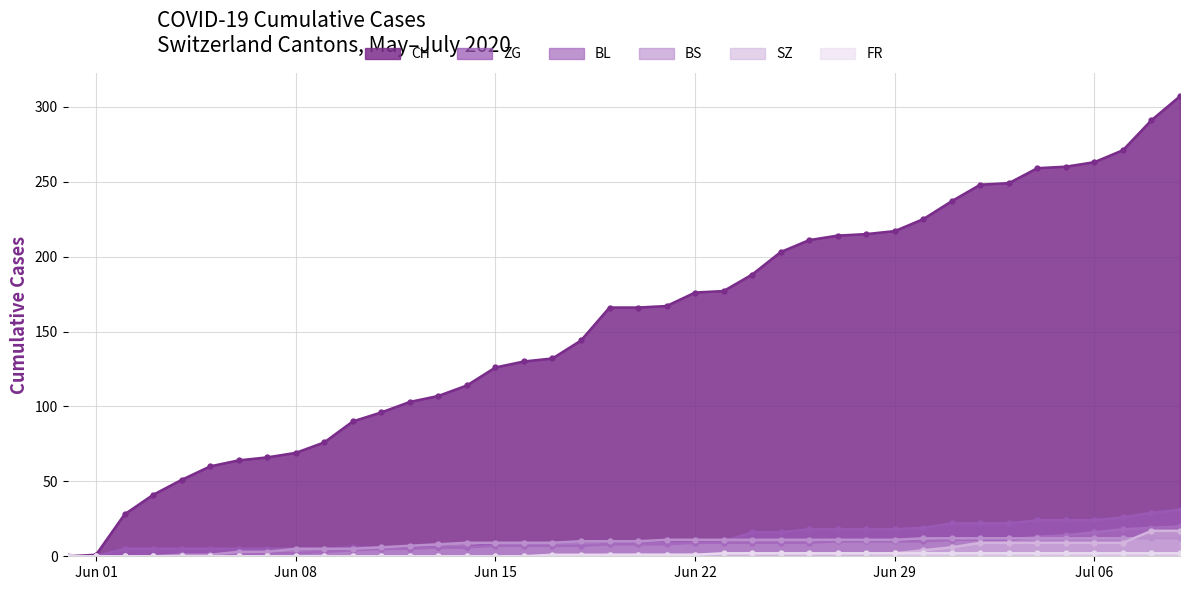

How many lines are shown in the chart?

6